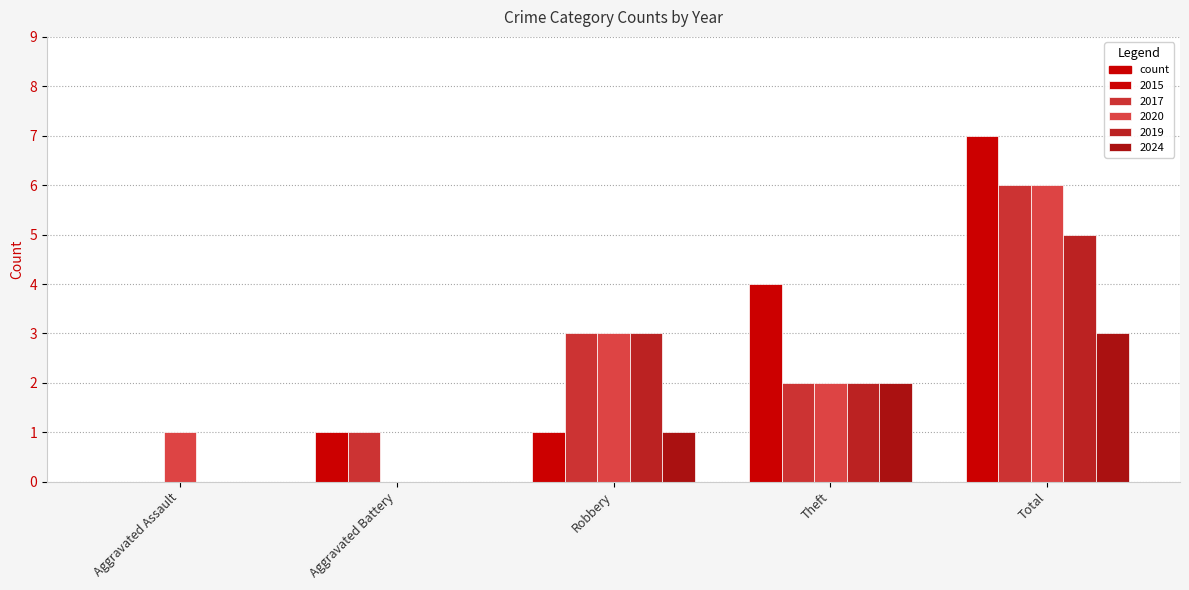

Reading right to left, what are all the values shown in this chart?

2015: 7	4	1	1	0
2017: 6	2	3	1	0
2020: 6	2	3	0	1
2019: 5	2	3	0	0
2024: 3	2	1	0	0